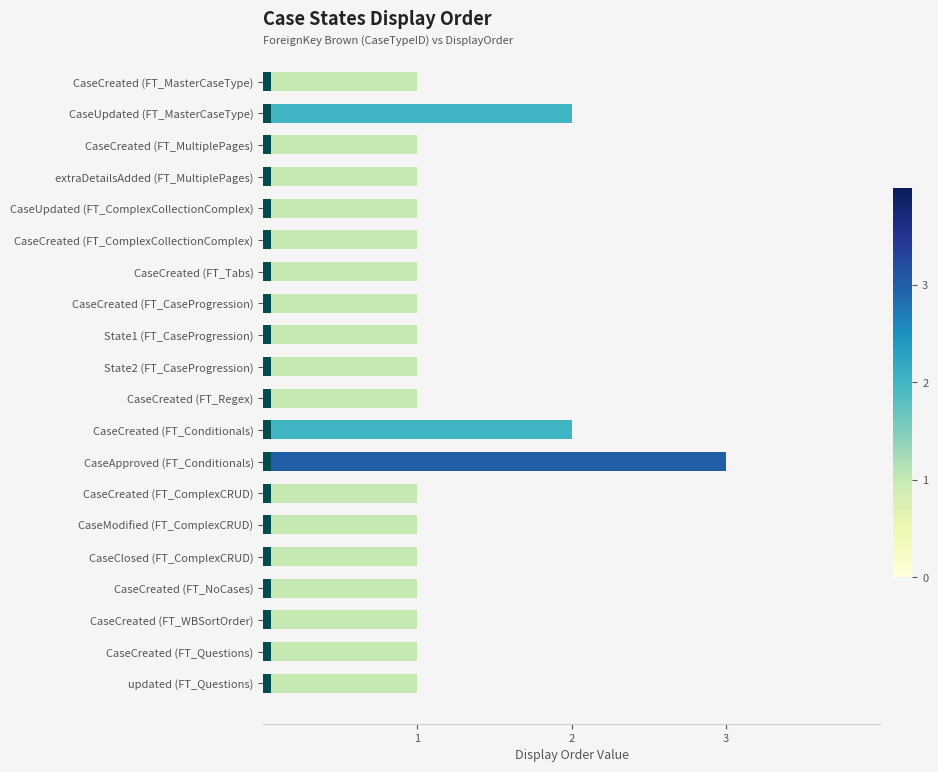

The chart shows a value of 1 at CaseModified (FT_ComplexCRUD). True or false?

True